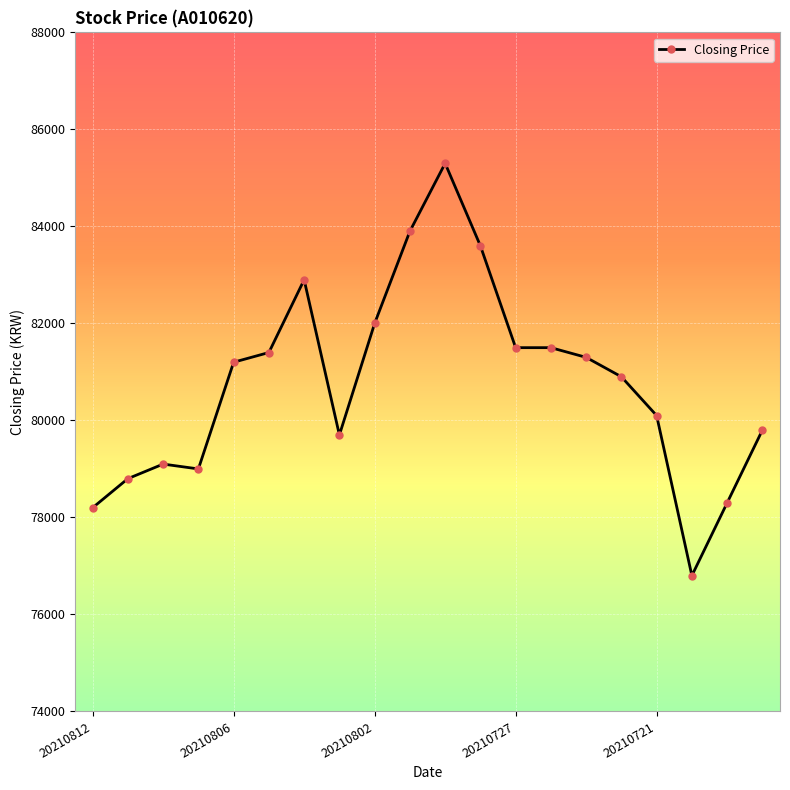

Reading left to right, what are all the values shown in this chart?

78200	78800	79100	79000	81200	81400	82900	79700	82000	83900	85300	83600	81500	81500	81300	80900	80100	76800	78300	79800